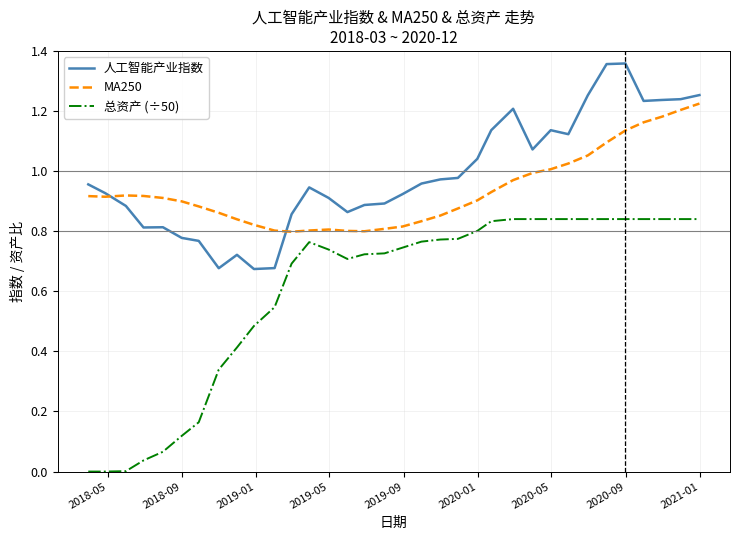

At how many categories does at least one series exceed 0?

34